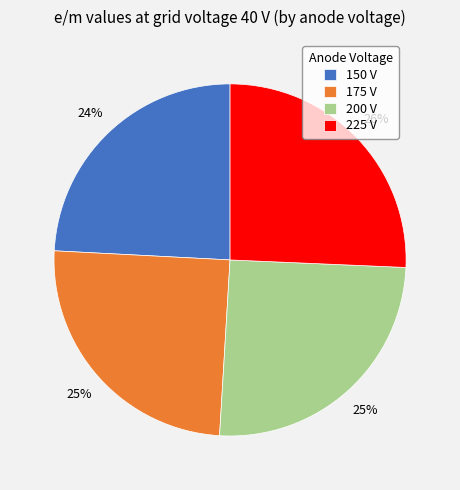

To the nearest percent, what percentage of the pie is 150 V?

24%